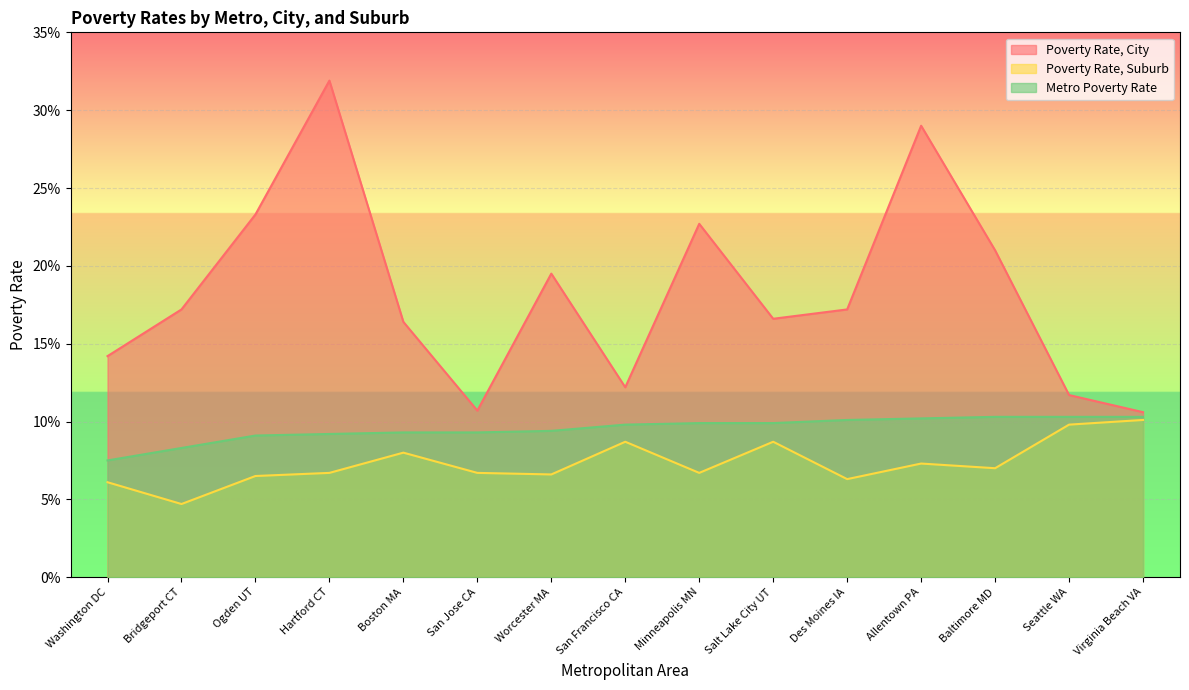

True or false: Poverty Rate, Suburb and Poverty Rate, City intersect in this chart.

False